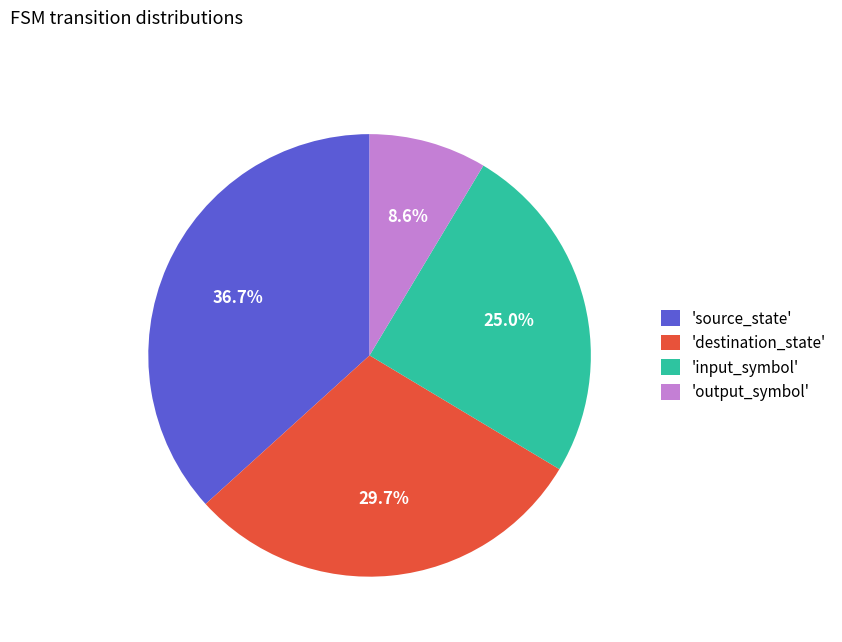

Rank the categories by value from highest to lowest.

'source_state', 'destination_state', 'input_symbol', 'output_symbol'